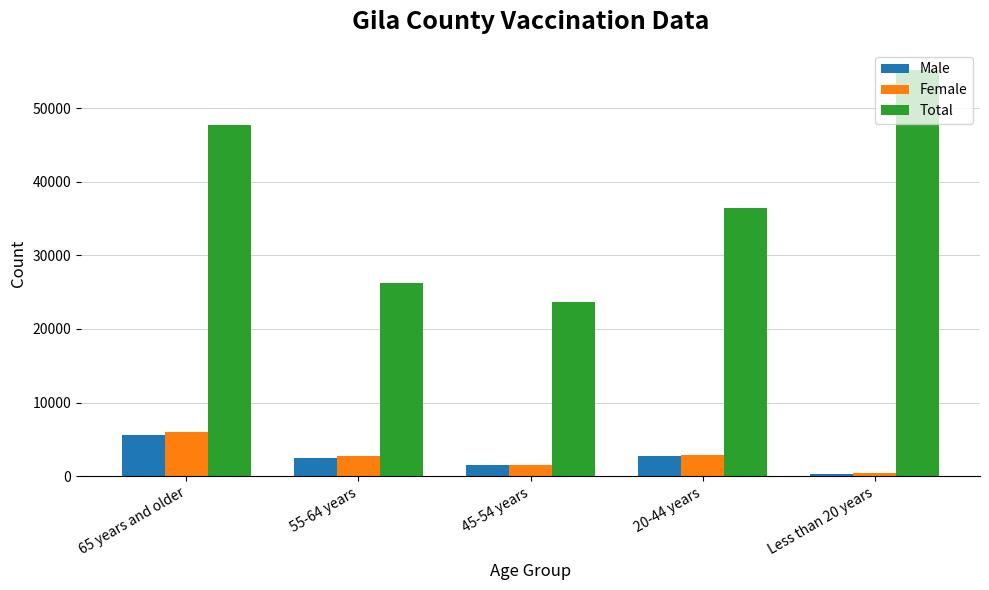

What is the label of the 4th bar from the right?

55-64 years